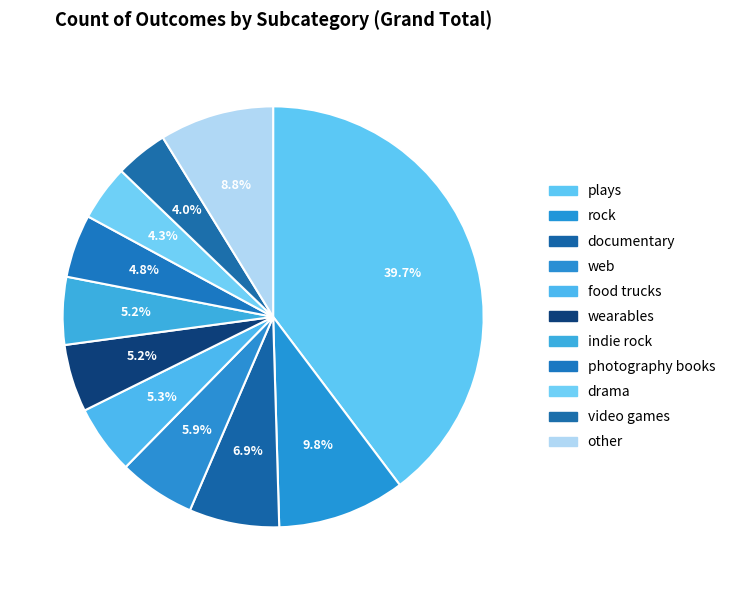

How many segments does this pie chart have?

11